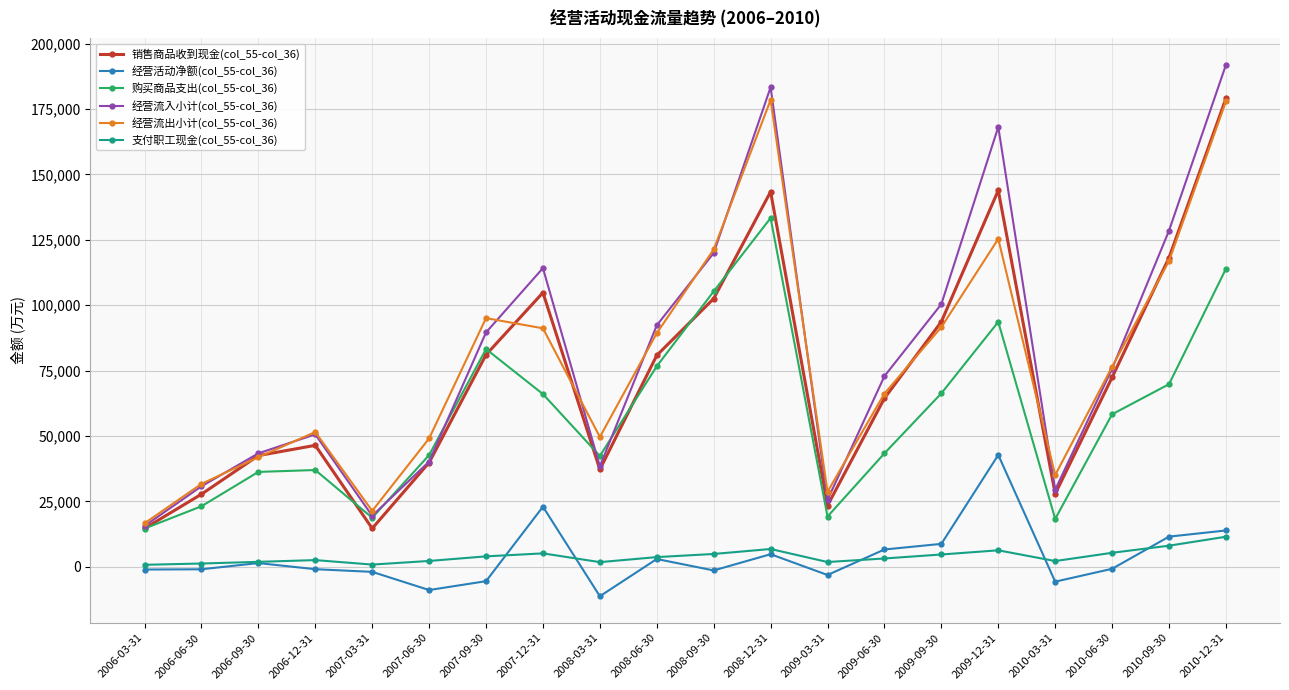

Which series changed the most between 2008-06-30 and 2008-09-30?

经营流出小计(col_55-col_36)